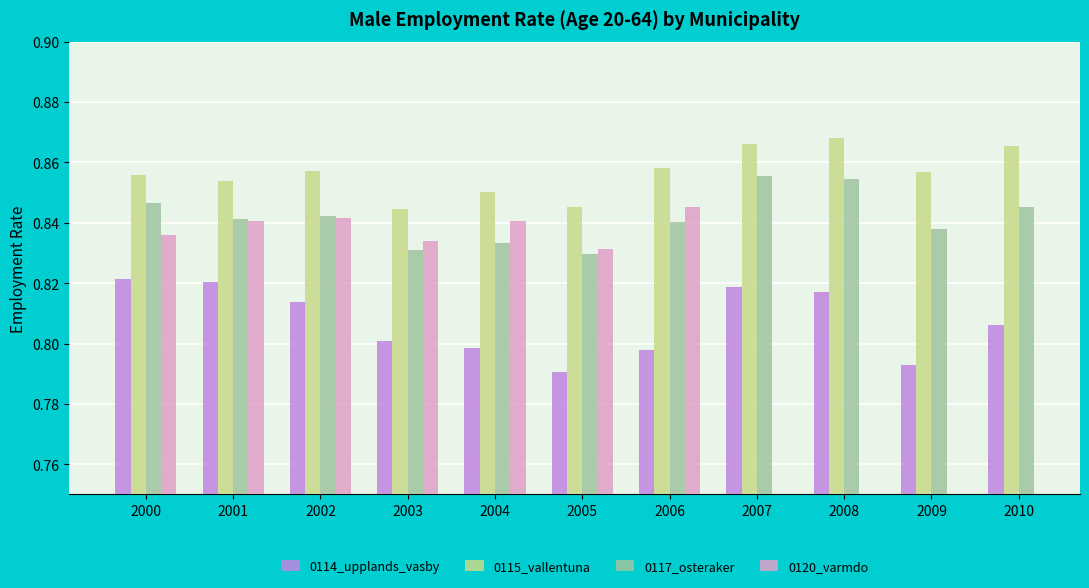

The 0117_osteraker series shows 0.8 at 2005. True or false?

True